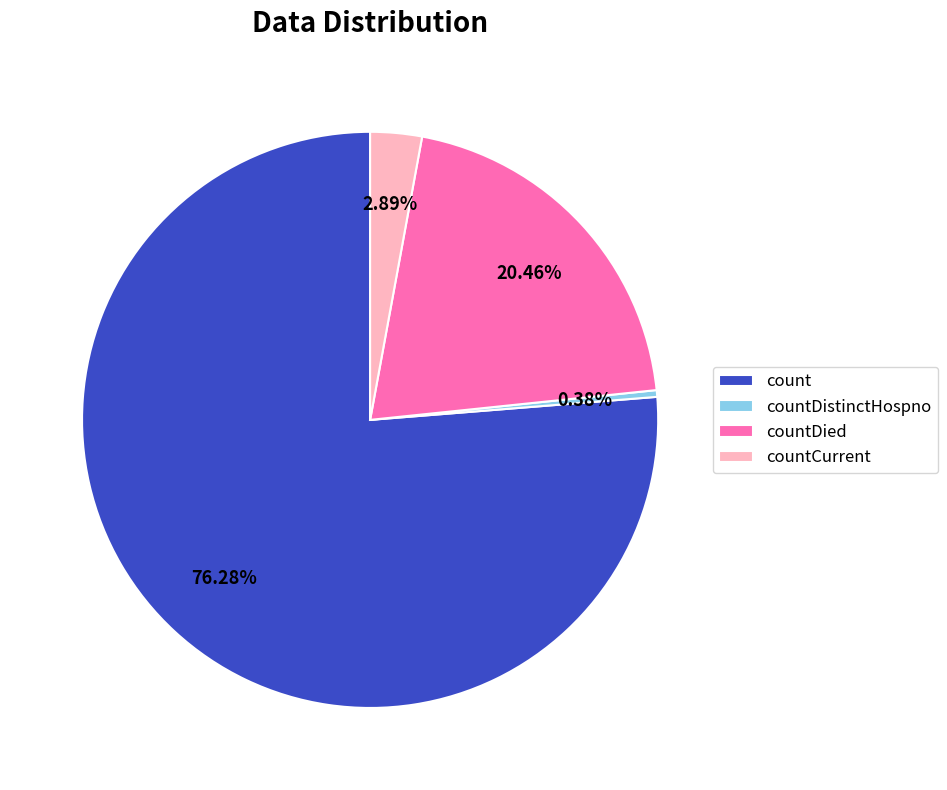

Is it true that countCurrent is 3% of the pie?

True